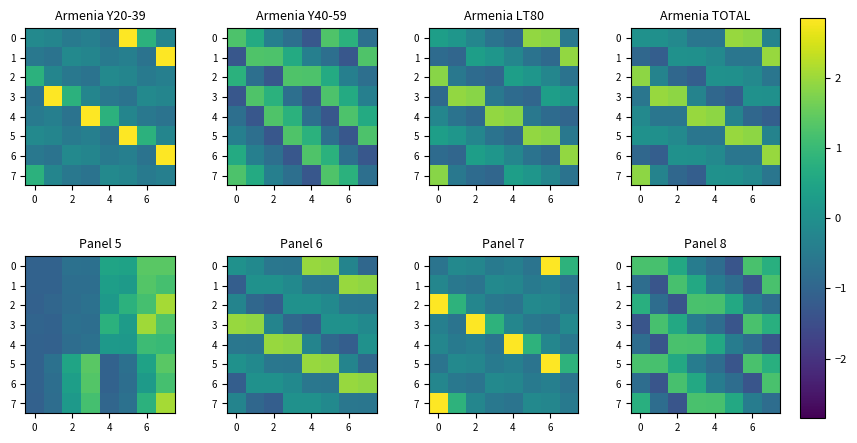

What is the sum of the 4 values at 6 and 2?

0.4